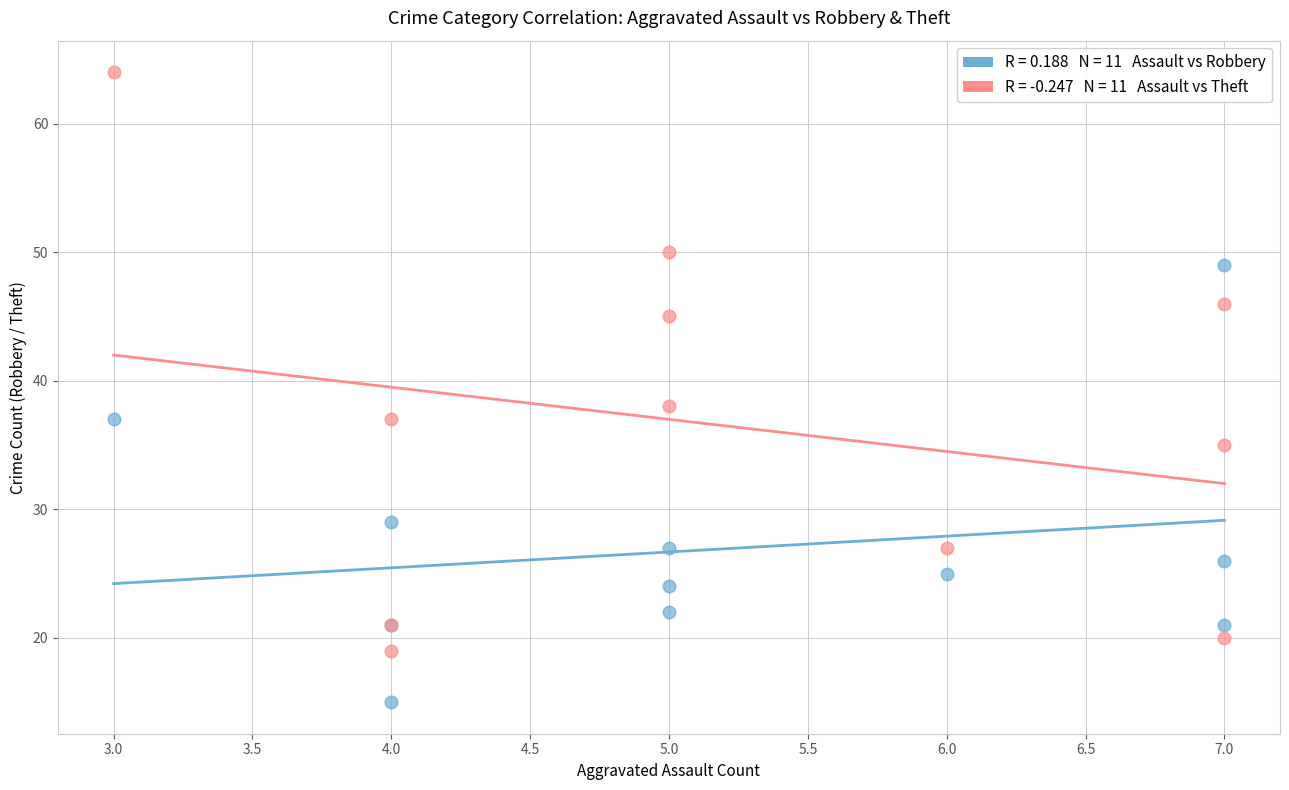

Across all series, what Y value is closest to 39?

38